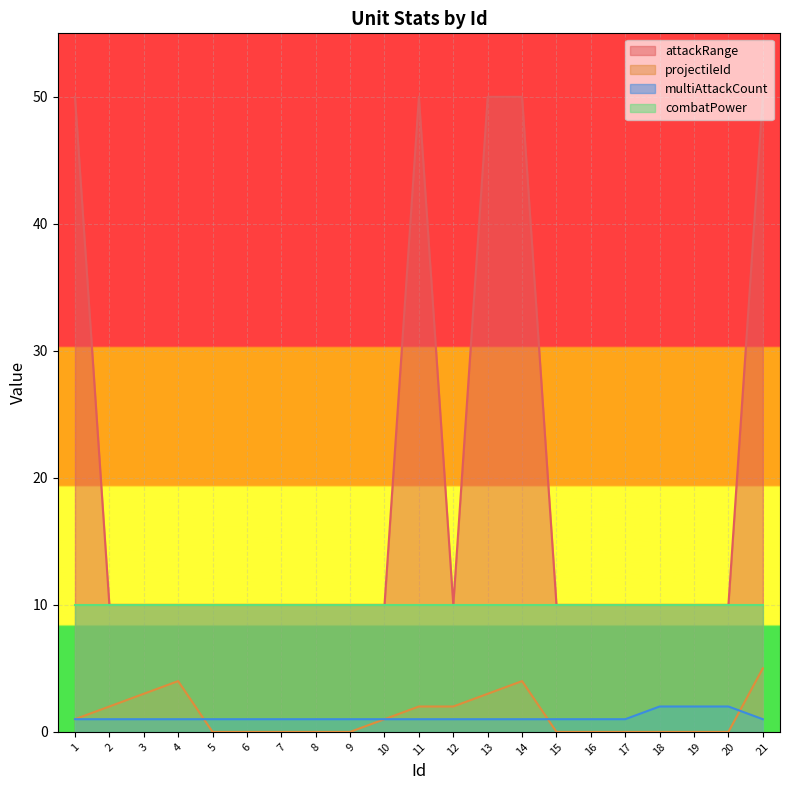

The multiAttackCount series shows 0 at 13. True or false?

False